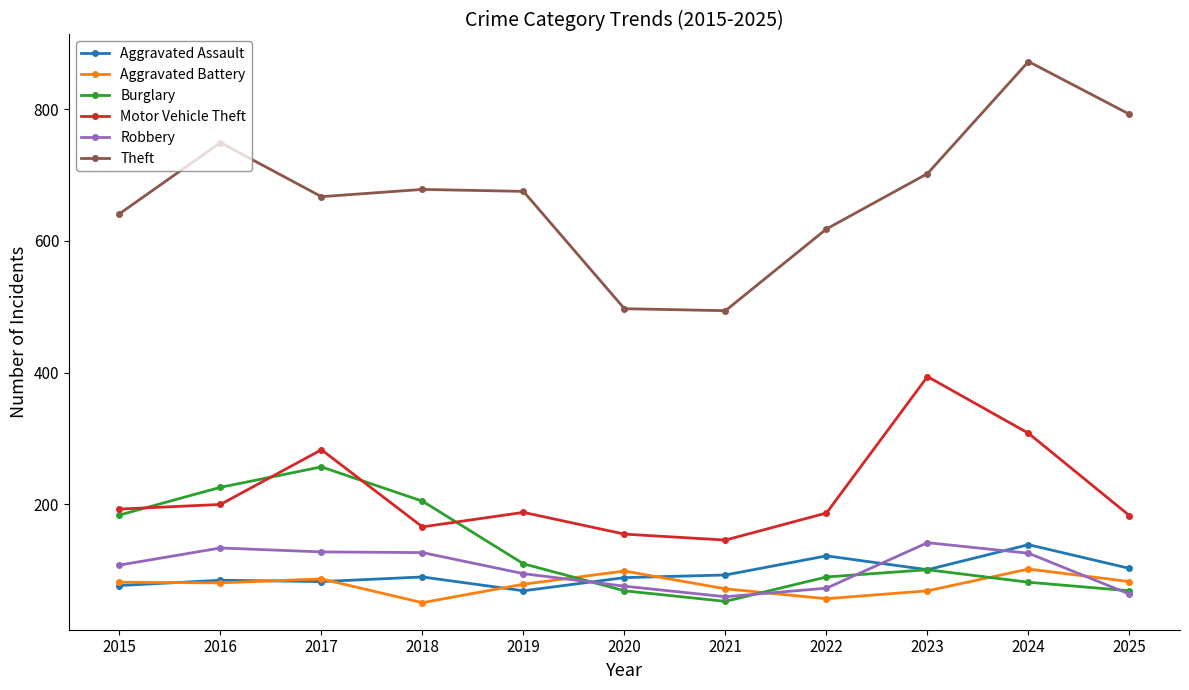

Where is Motor Vehicle Theft nearest to the value 270?

2017